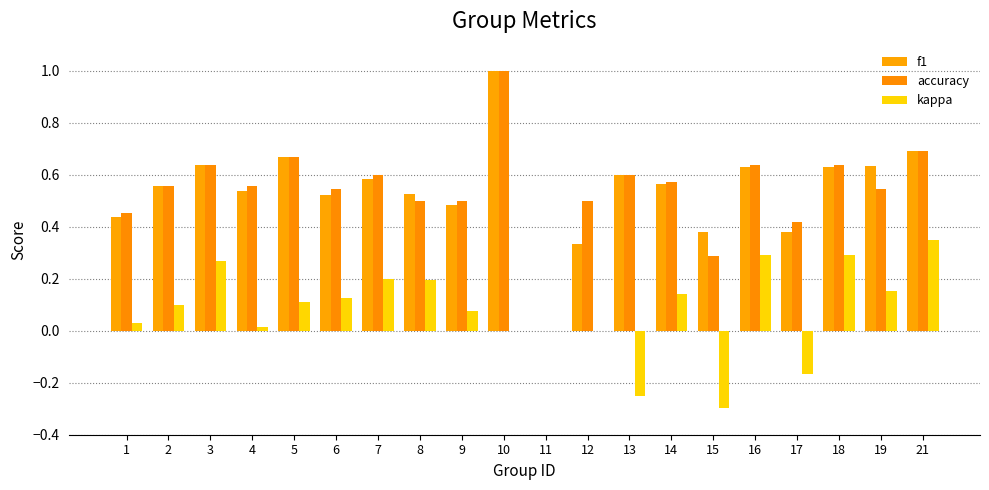

How many positive values does the accuracy series have?

19